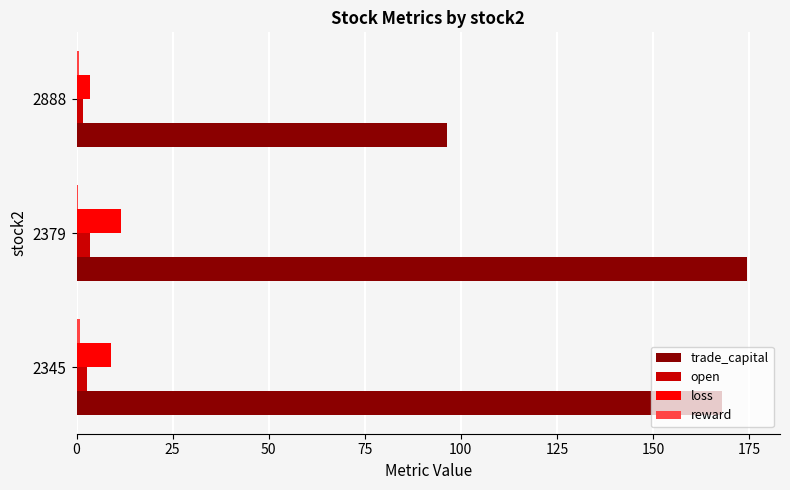

Which category has the highest value across all series?

2379